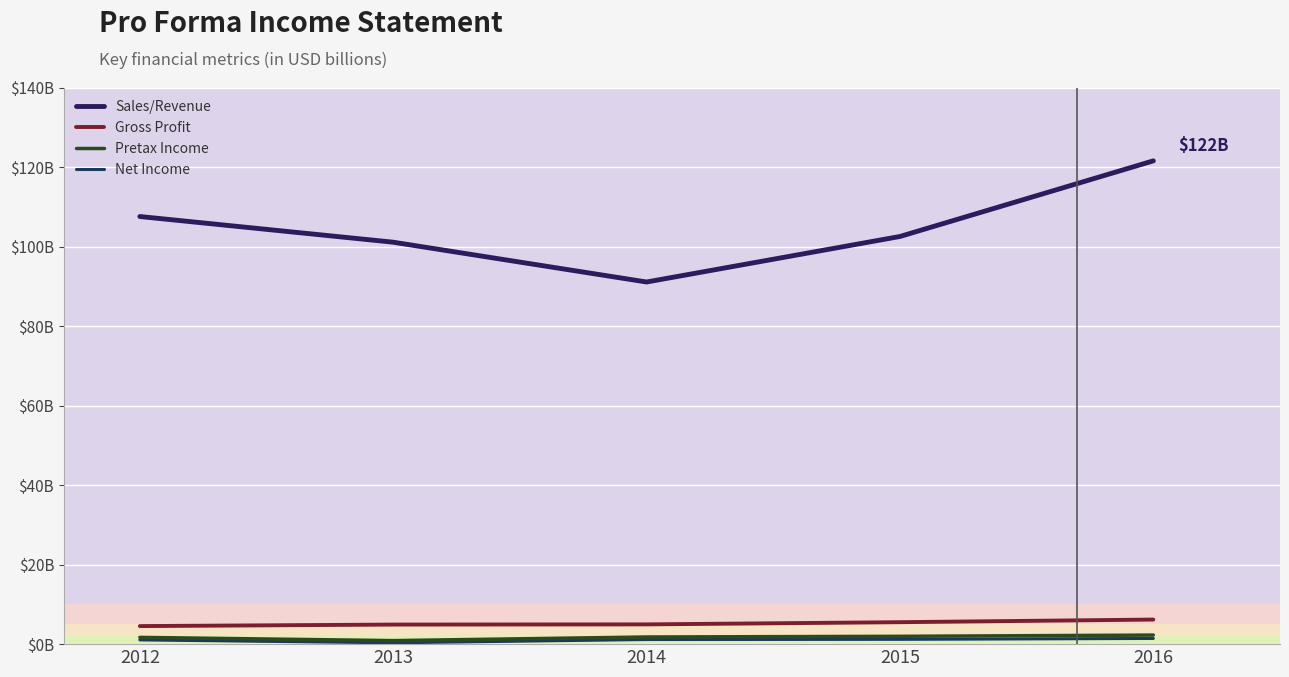

At how many categories does at least one series exceed 98965136140?

4